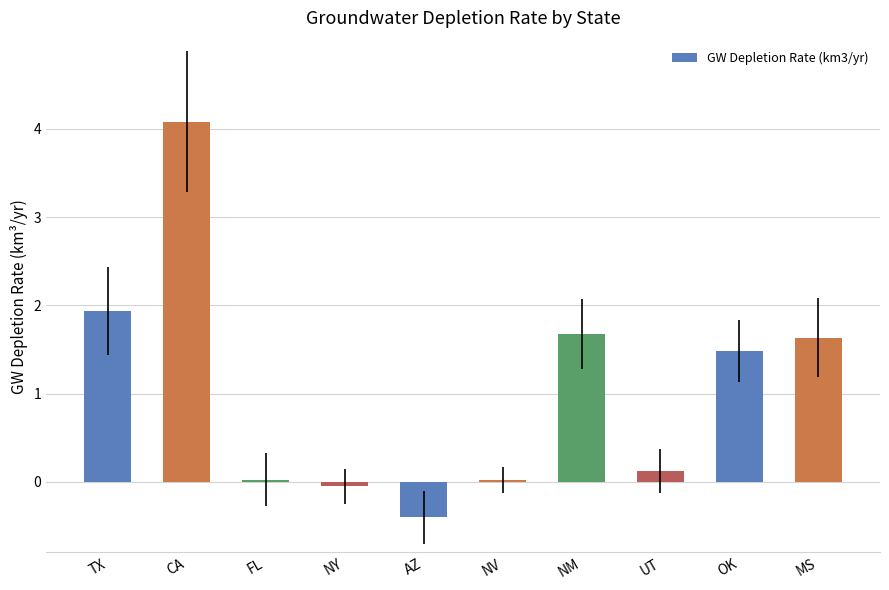

What is the greatest value displayed?

4.1